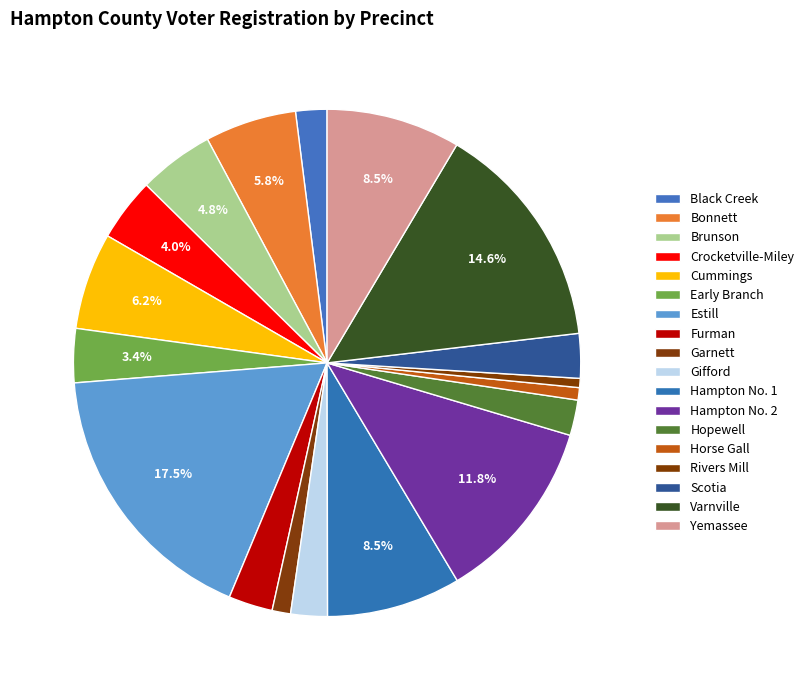

How many slices are in this pie chart?

18